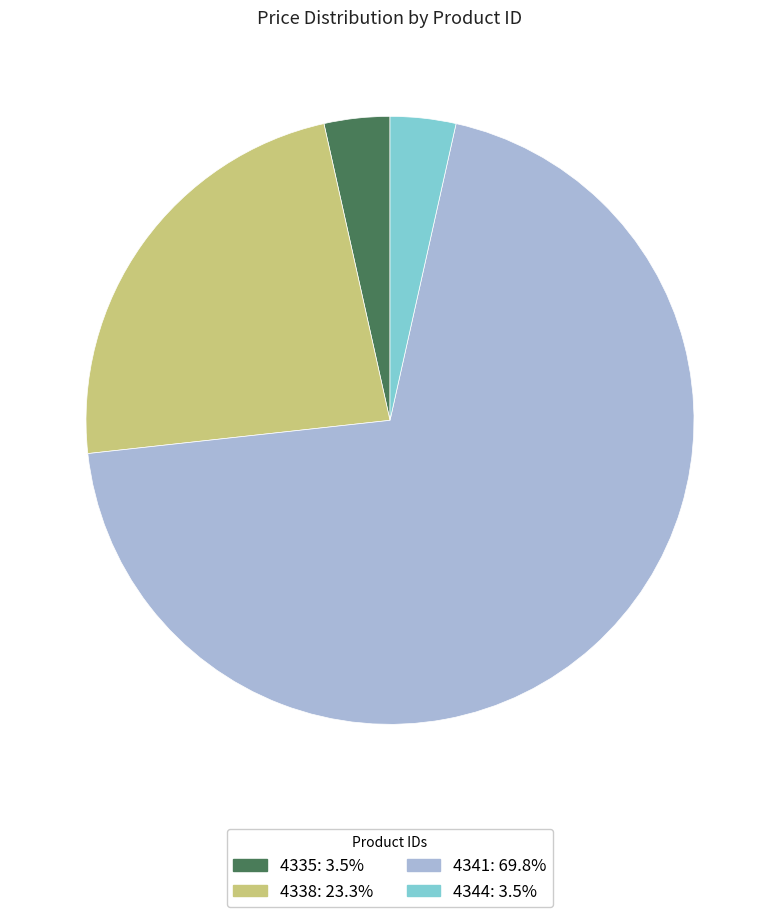

Approximately how many times larger is the value at 4338 compared to 4344?

6.7